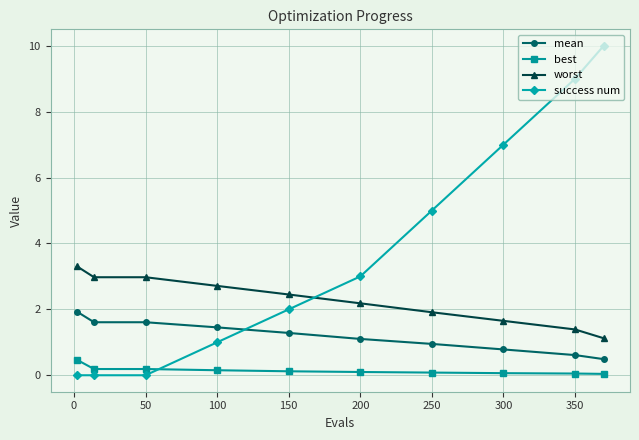

What is the greatest value displayed?

10.0